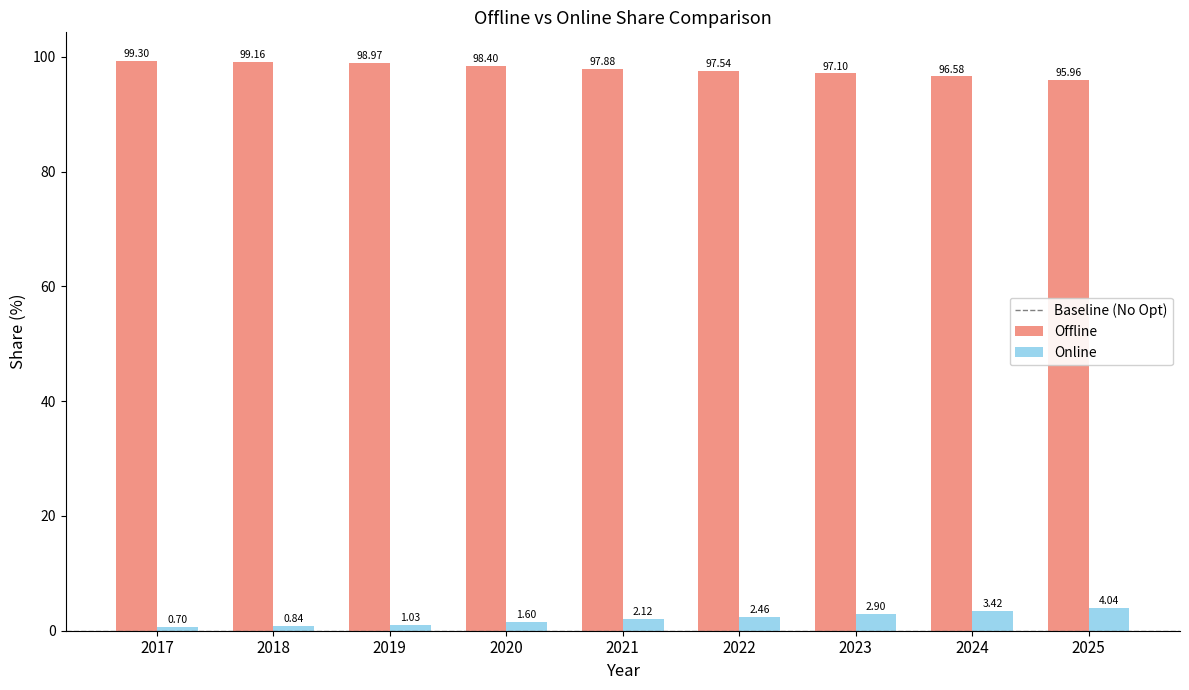

Rank the series by their average value, from highest to lowest.

Offline, Online